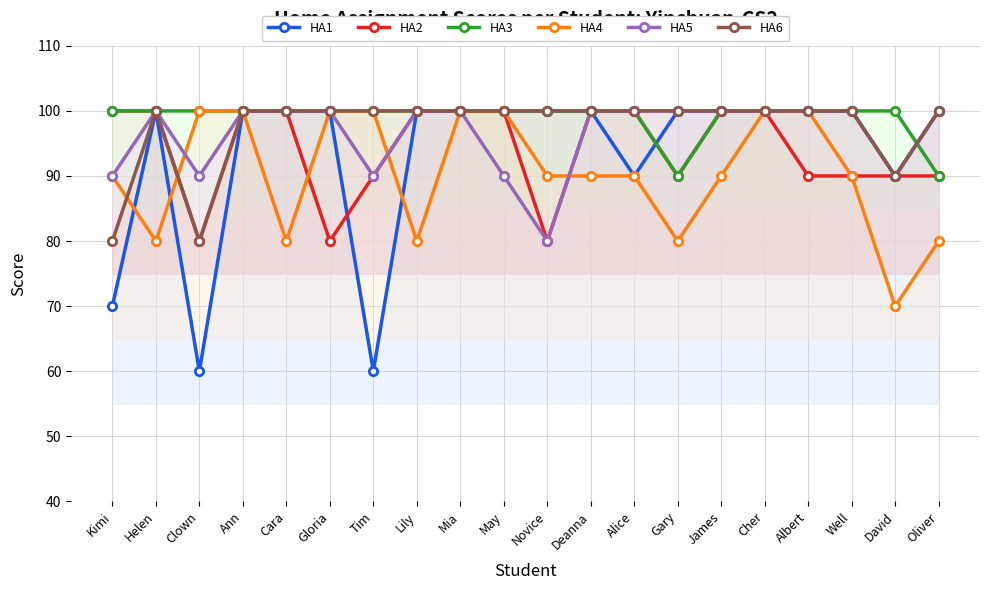

What are all the series names shown in the legend?

HA1, HA2, HA3, HA4, HA5, HA6